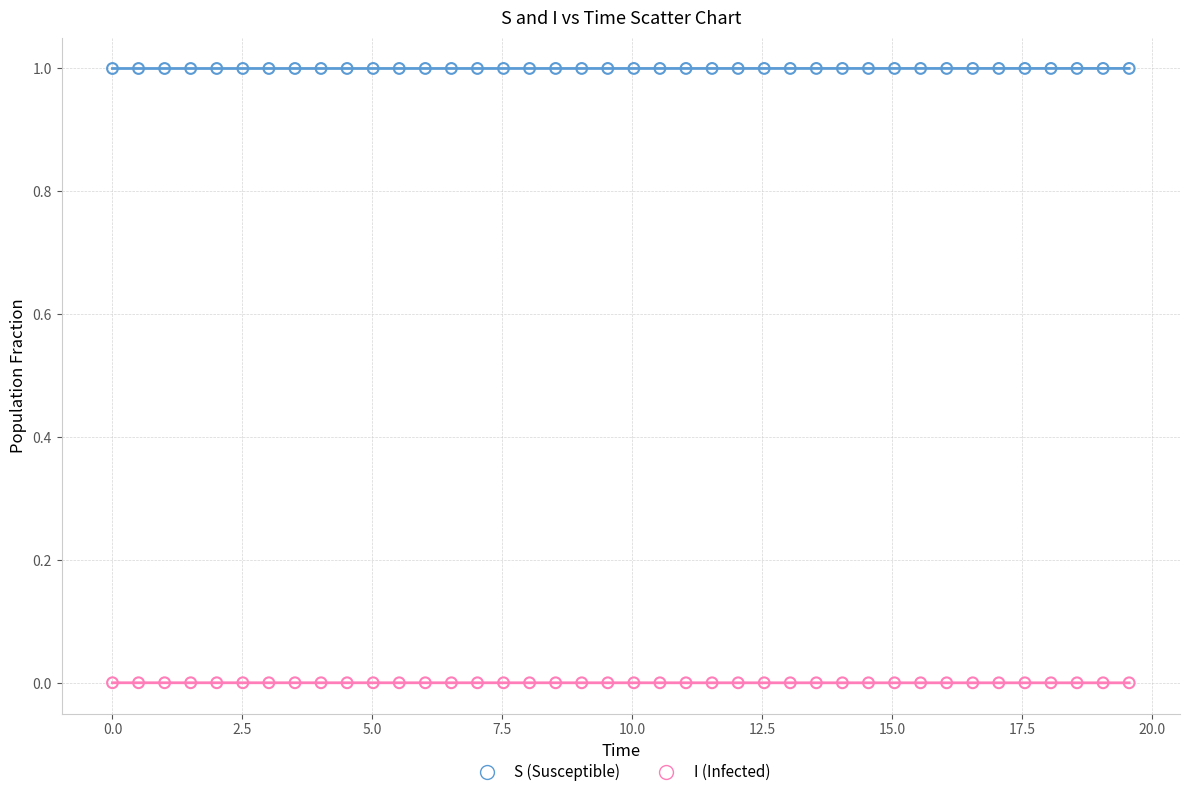

Which series reaches the minimum Y coordinate?

I (Infected)